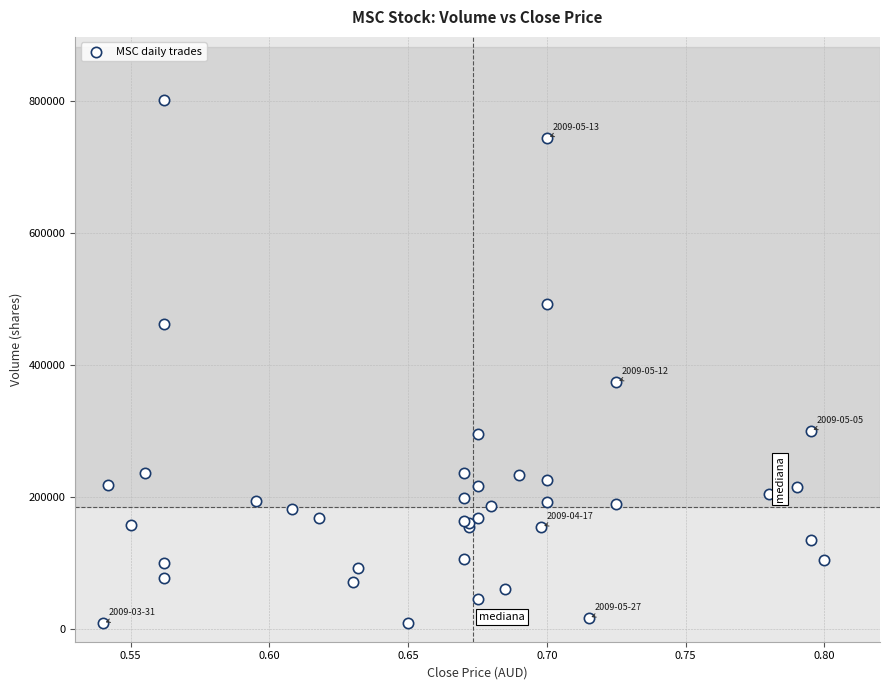

What Y value in the scatter plot is closest to 404200?

374000